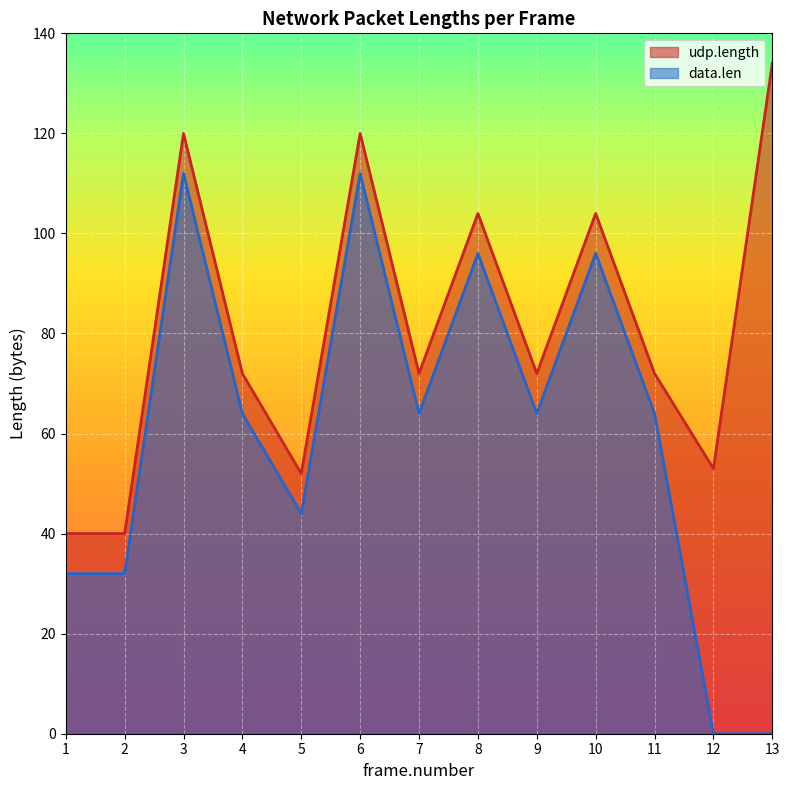

At which label is data.len closest to 56?

4